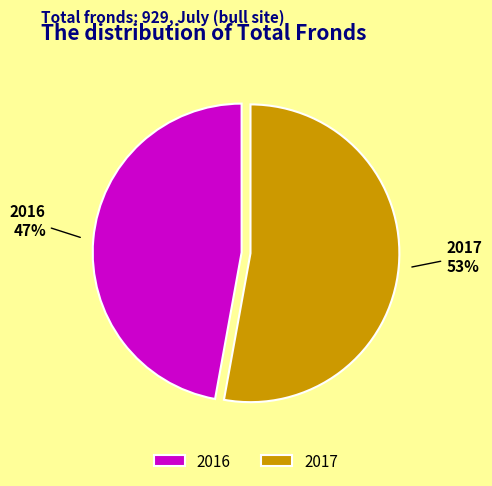

What percentage is the 2017 slice, to the nearest percent?

53%